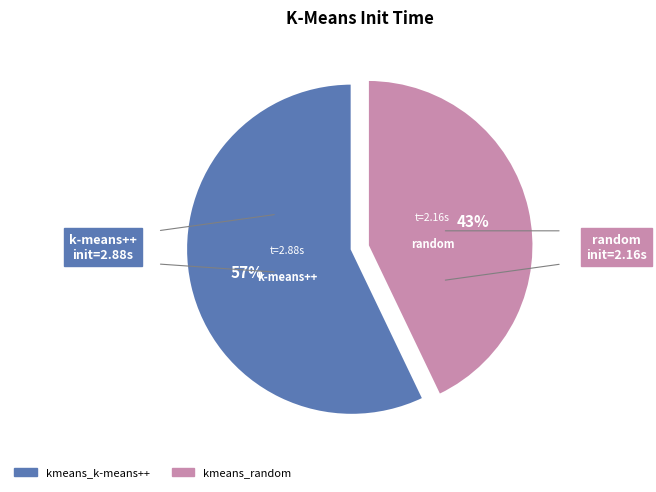

True or false: kmeans_k-means++ accounts for 67% of the total.

False